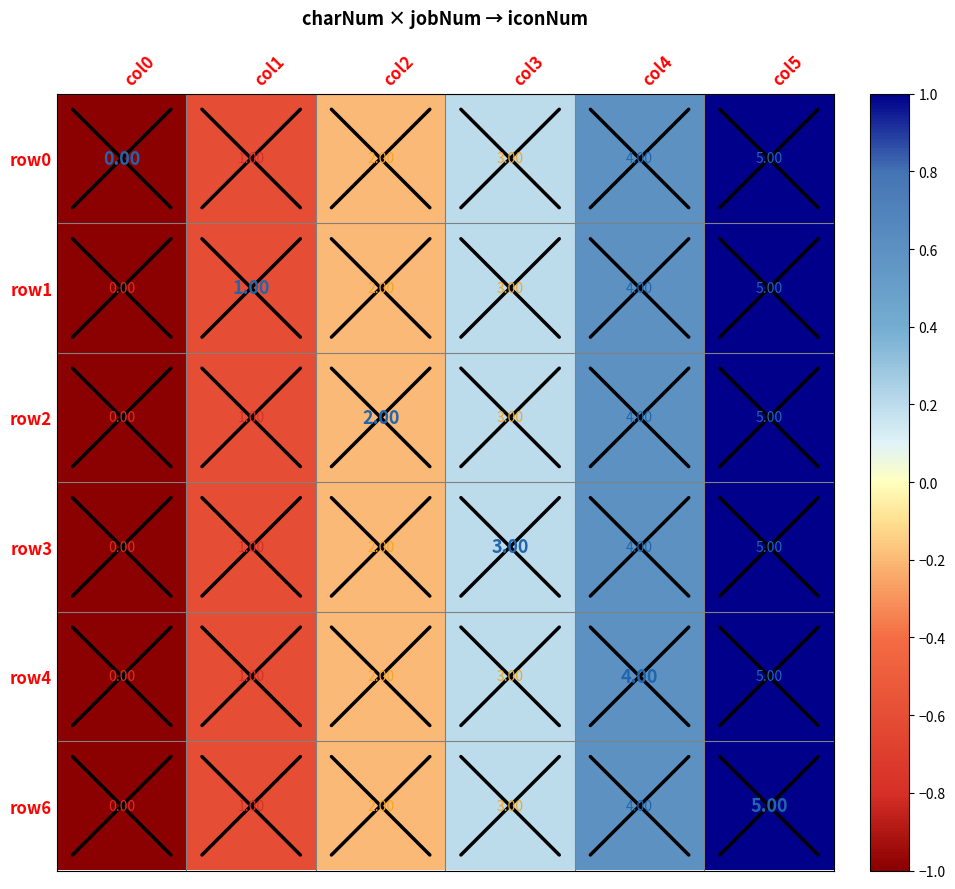

At which category is the sum across all series the highest?

col5